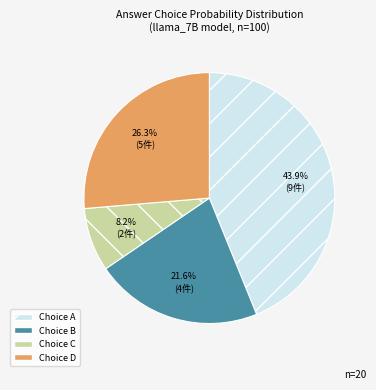

Is there any slice that represents more than half of the pie?

No